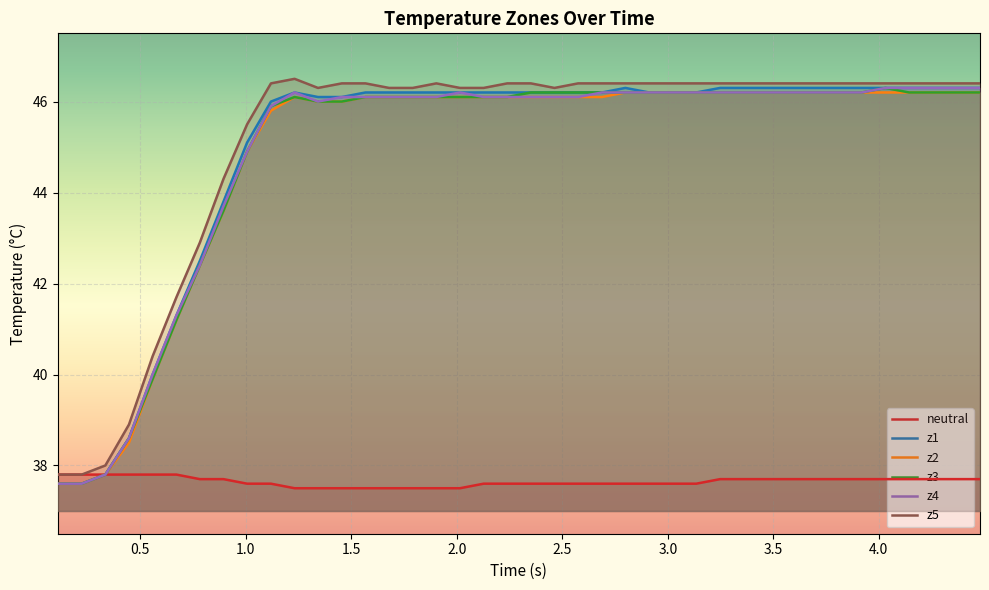

What is the value of the z2 point at the 37th from the left?

46.2